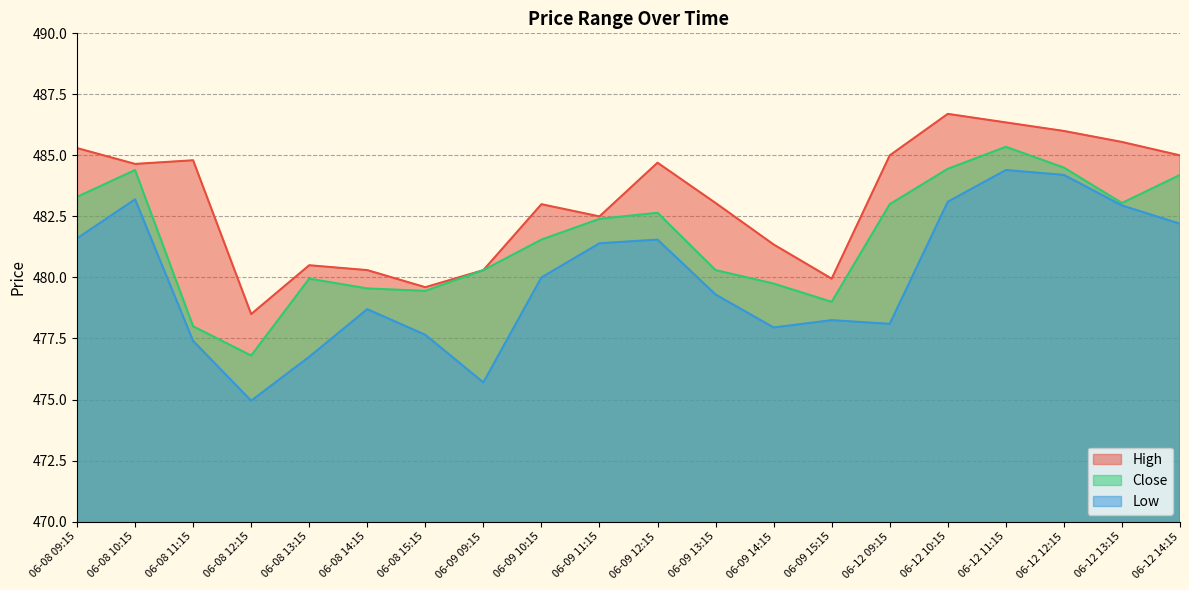

What is the minimum value shown in the chart?

475.0